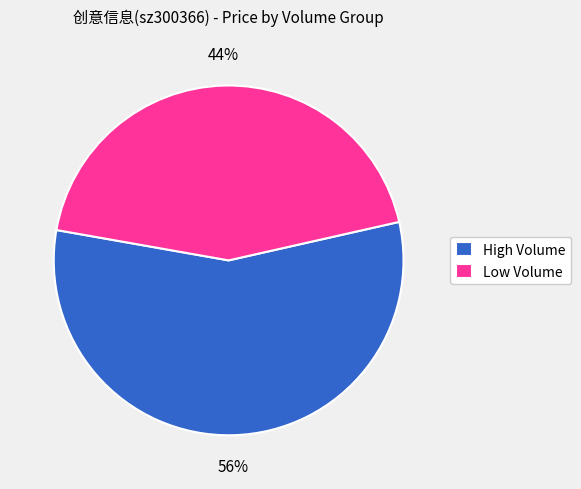

Which has a higher value, High Volume or Low Volume?

High Volume